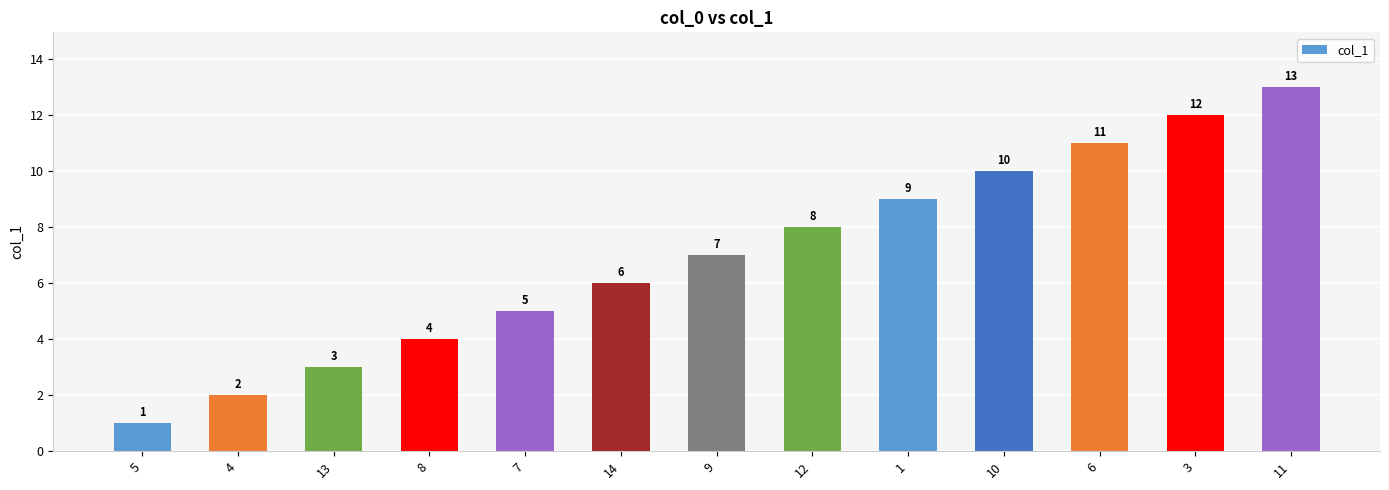

Between 5 and 11, which is larger?

11